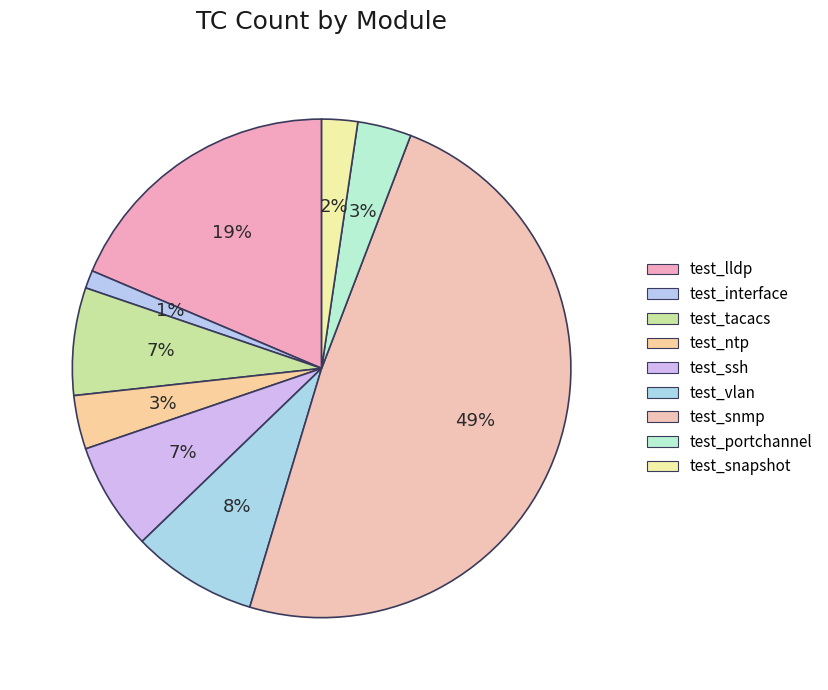

Count the number of slices in the pie.

9